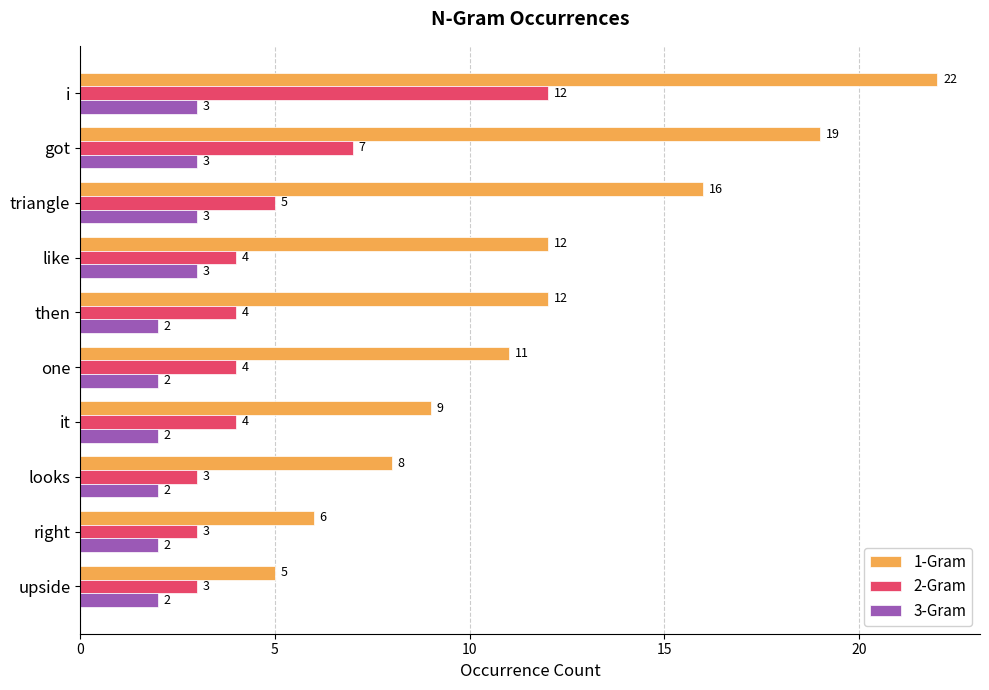

List the series in order of their peak value, highest first.

1-Gram, 2-Gram, 3-Gram